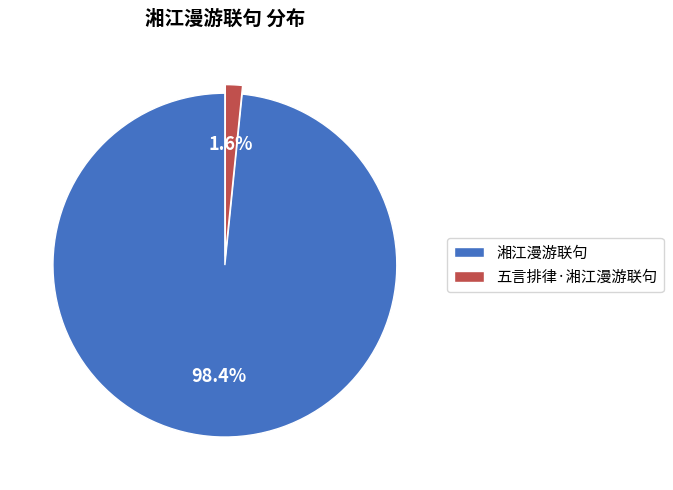

Is 五言排律·湘江漫游联句 the majority of the pie?

No